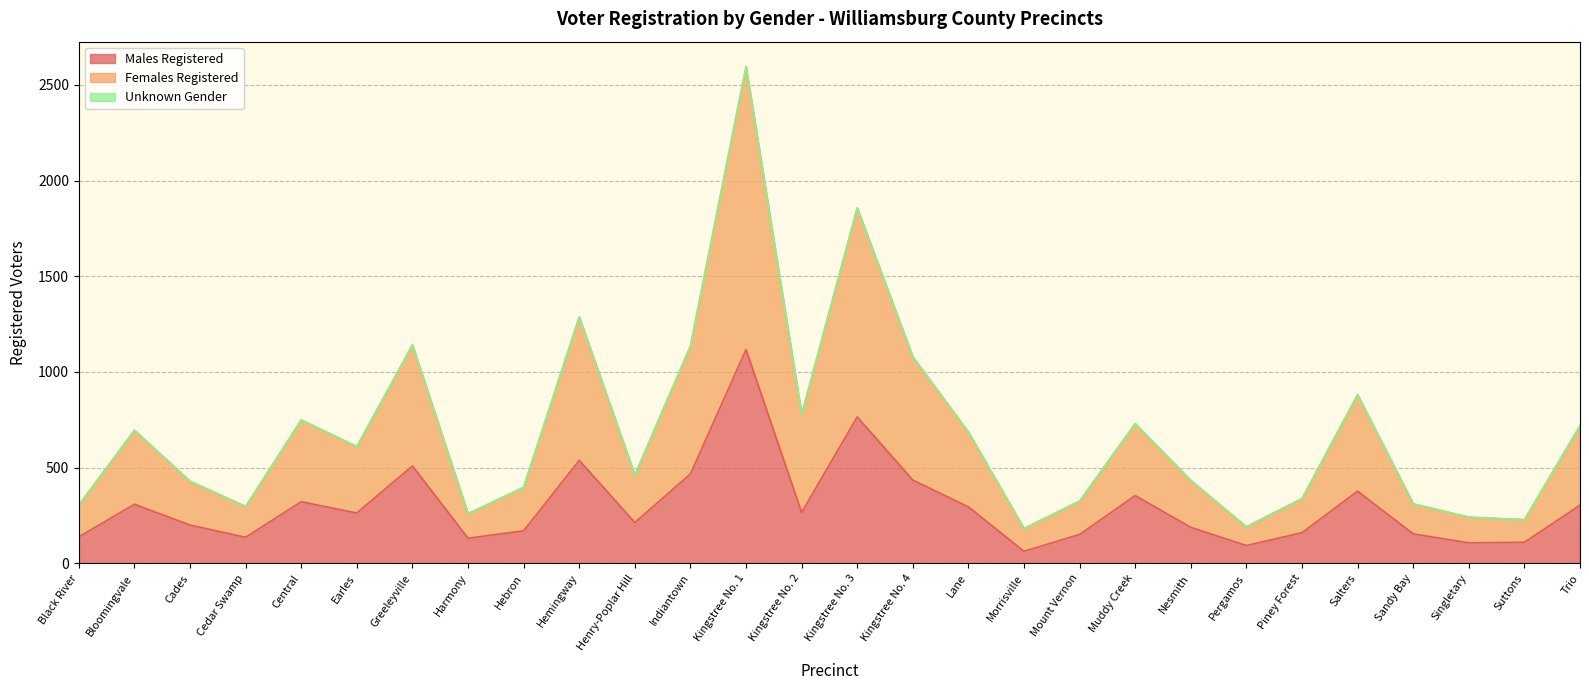

Is it true that Males Registered equals 170 at Hebron?

True